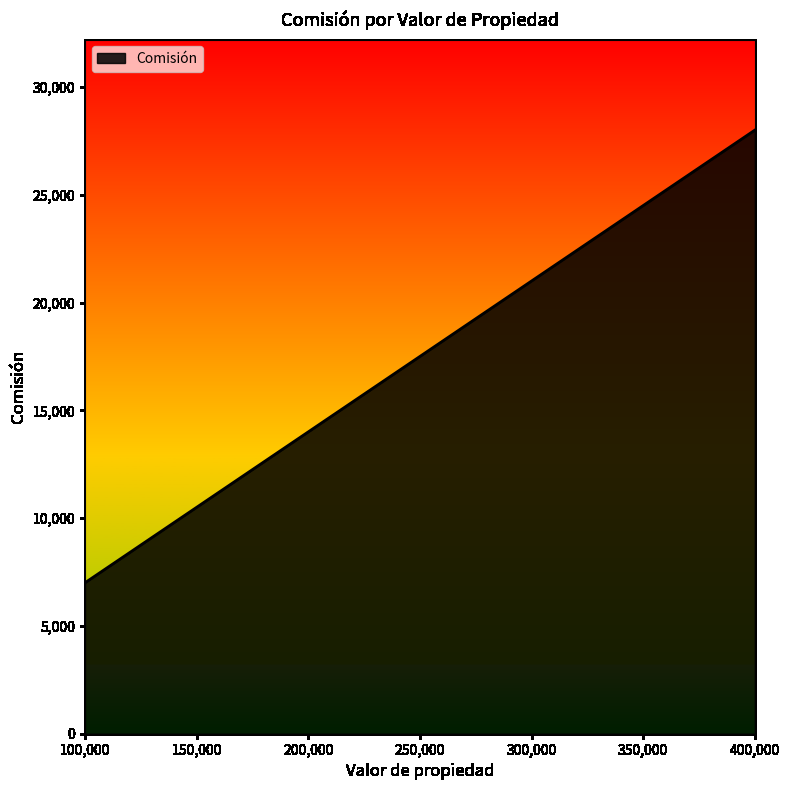

How many values are below 21000?

2